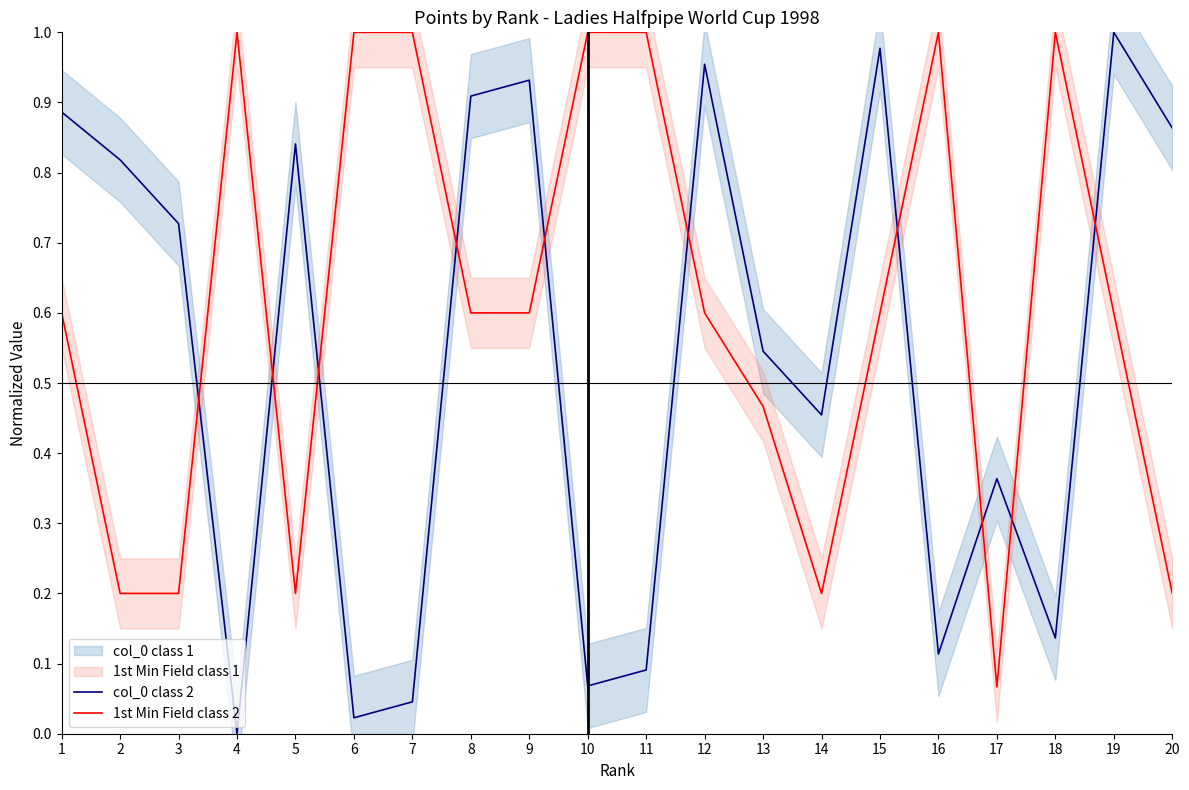

List the series in order of their peak value, highest first.

col_0 class 2, 1st Min Field class 2